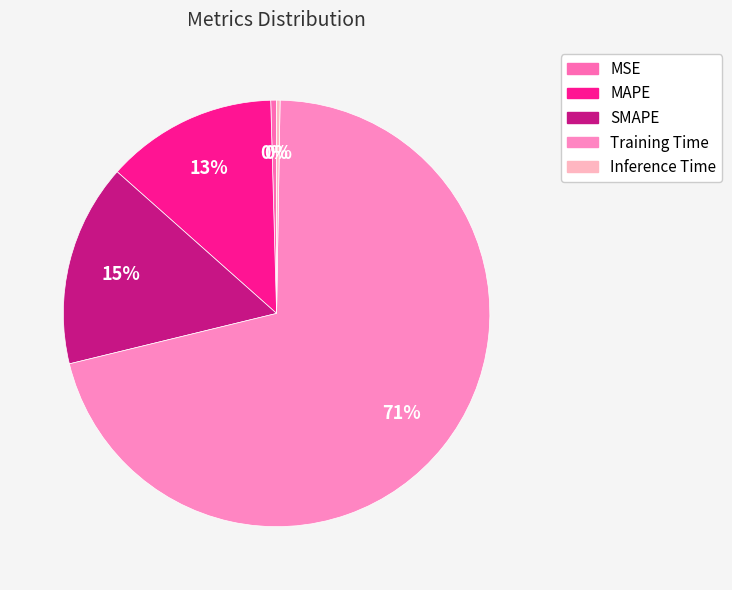

What is the ratio of the value at MAPE to the value at Training Time?

0.2